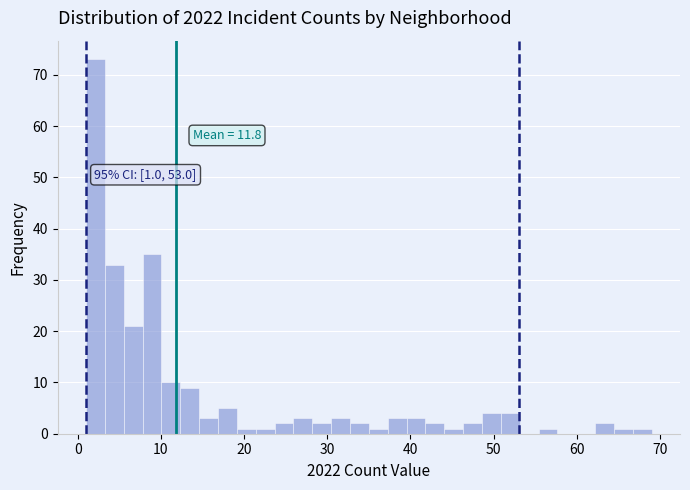

Around what value on the x-axis is the tallest bar? Give the approximate position of its centre, as read against the axis.

2